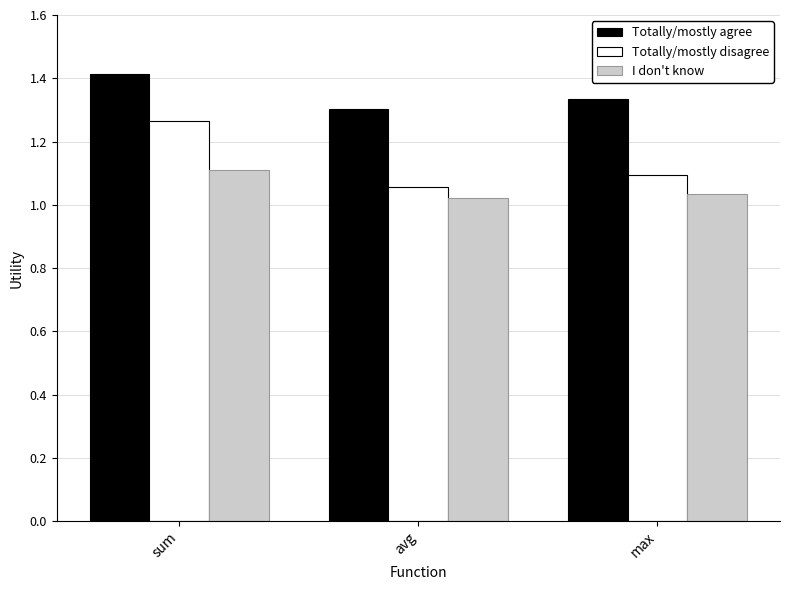

What is the difference between the I don't know values at sum and avg?

0.1